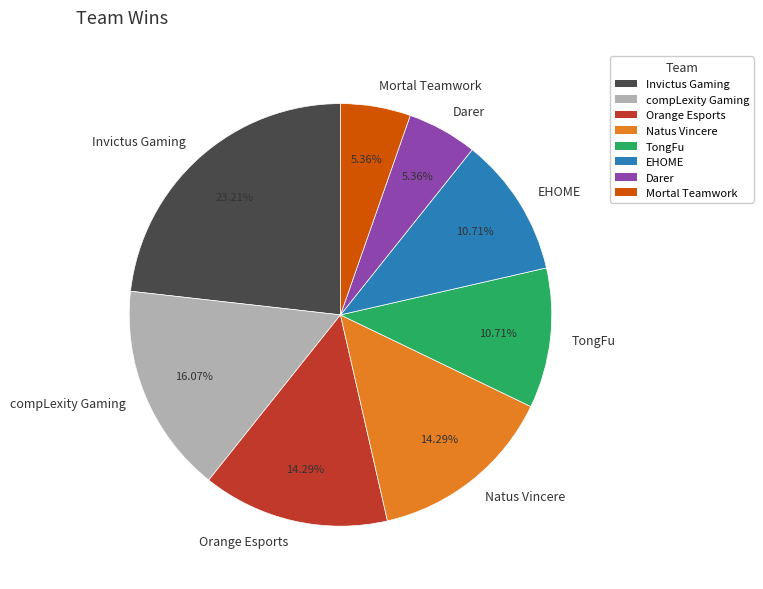

Is there a majority slice in this chart?

No